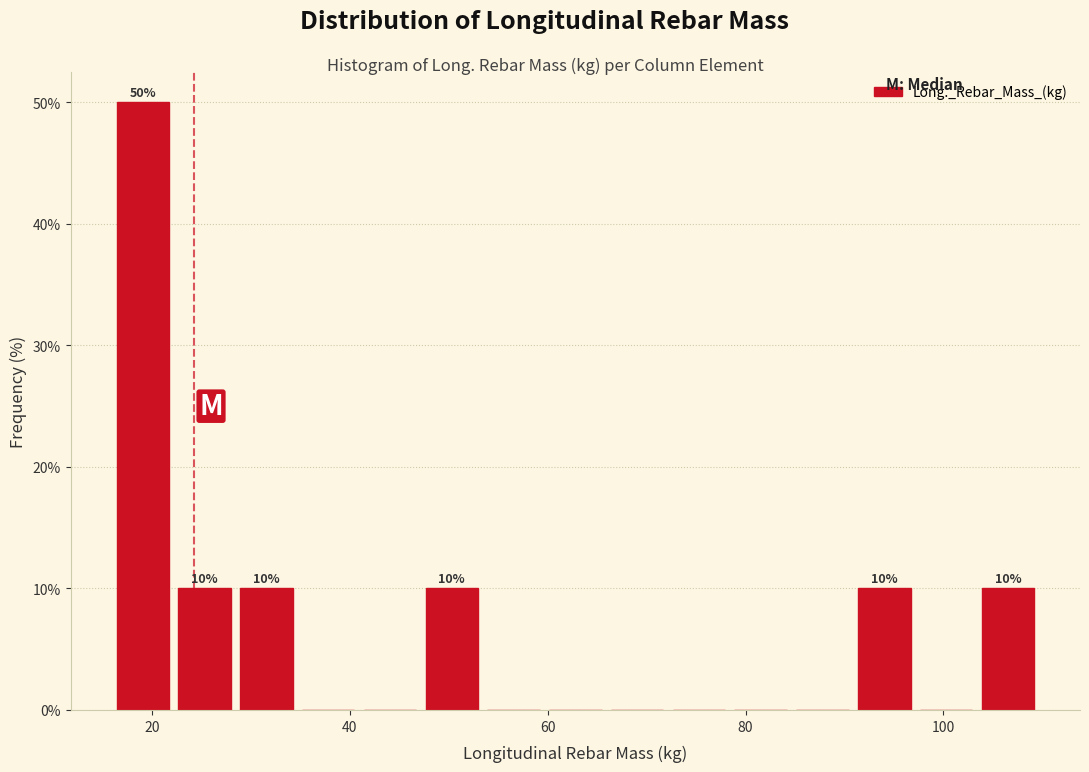

Read against the x-axis, roughly where is the centre of the tallest bar?

20